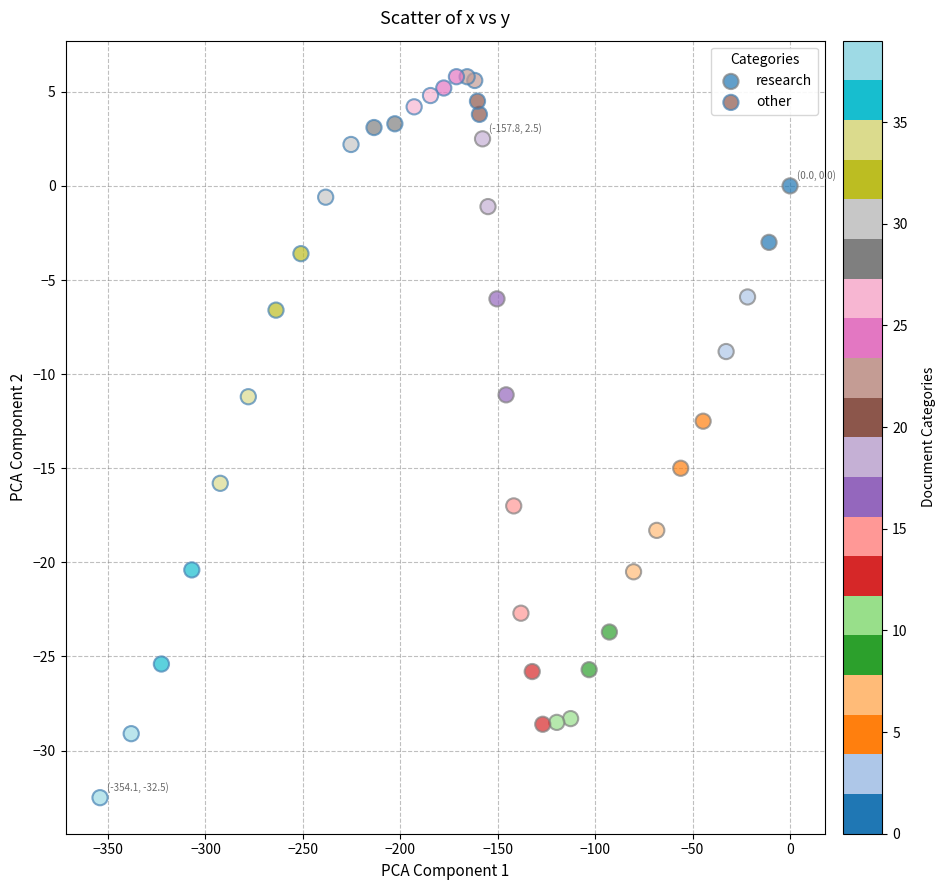

Which series reaches the maximum Y coordinate?

other